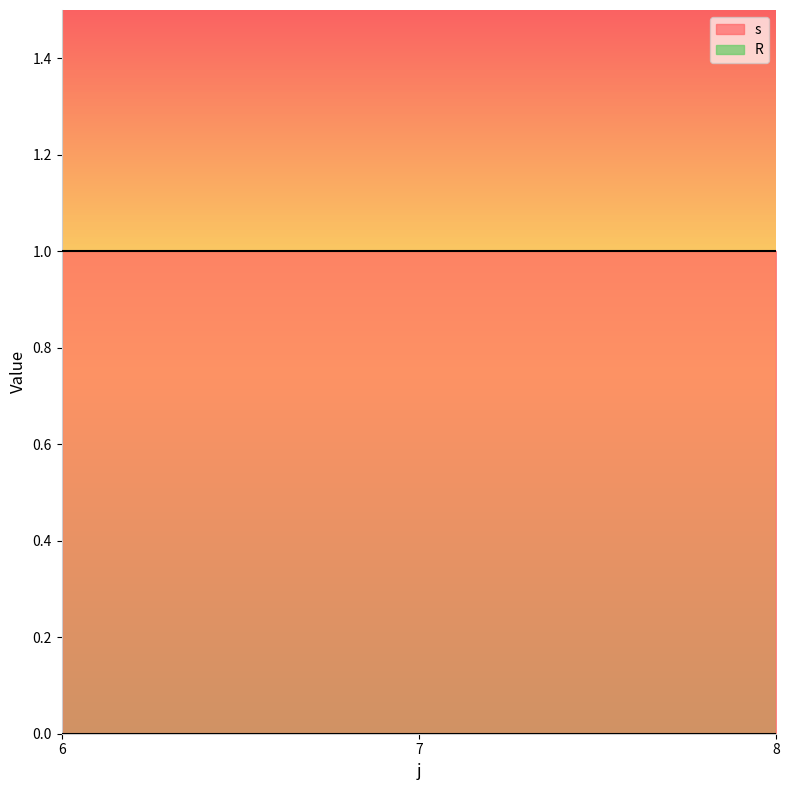

How many lines are shown in the chart?

2